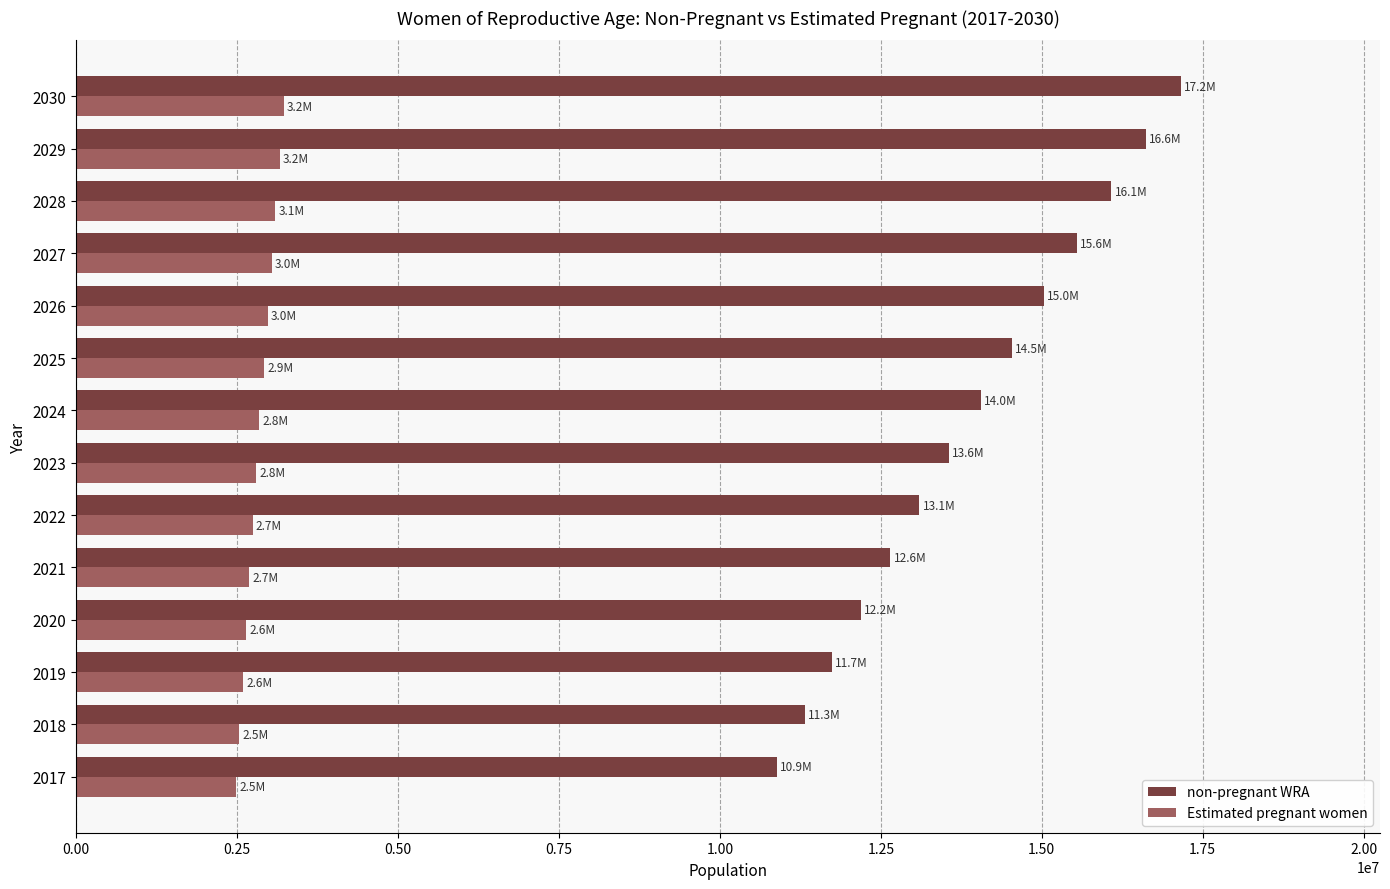

Between 2027 and 2030, which series saw the biggest shift?

non-pregnant WRA